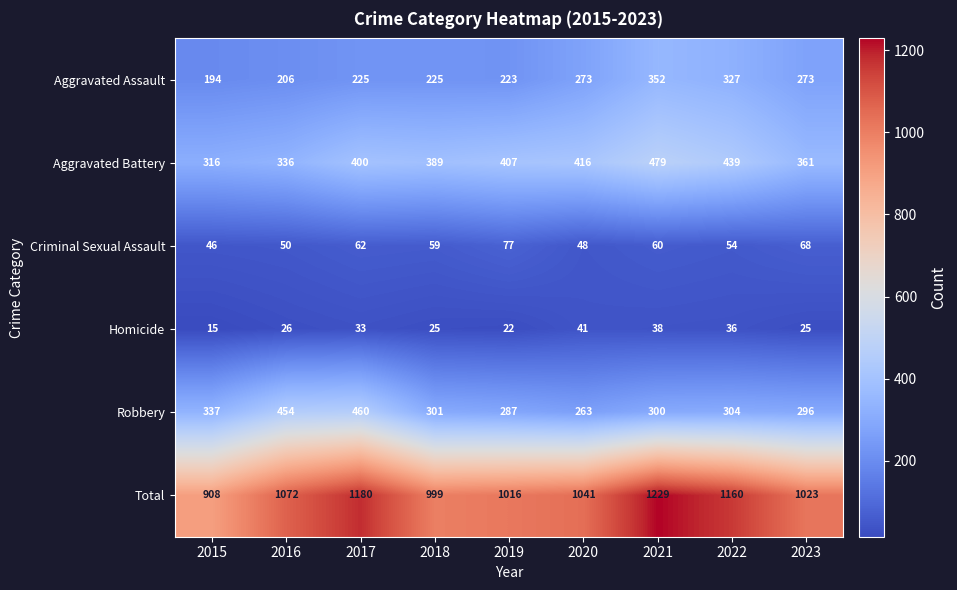

Read the Aggravated Assault value at 2018.

225